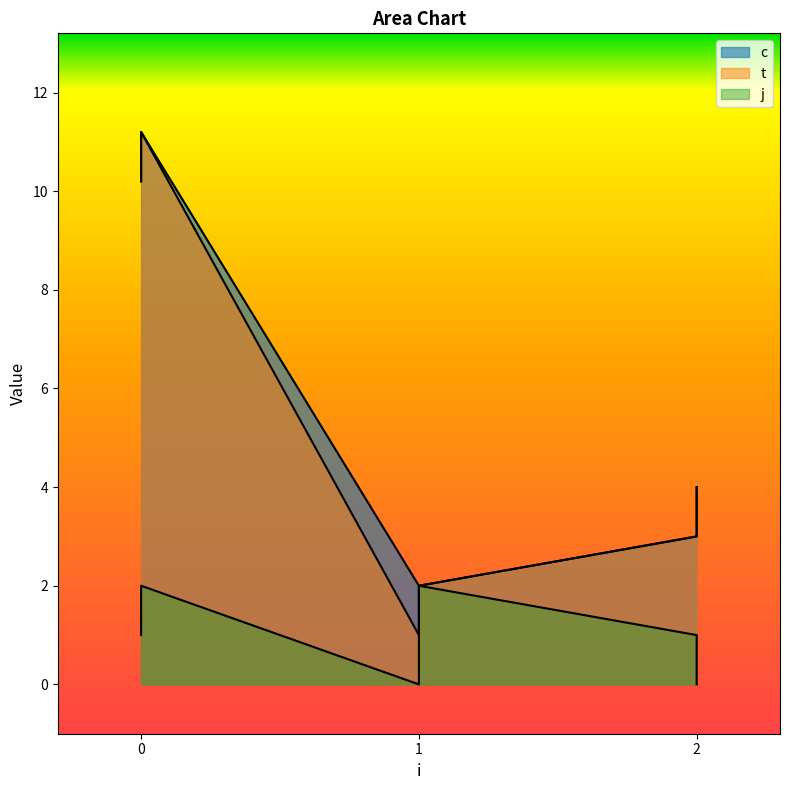

How many lines are shown in the chart?

3